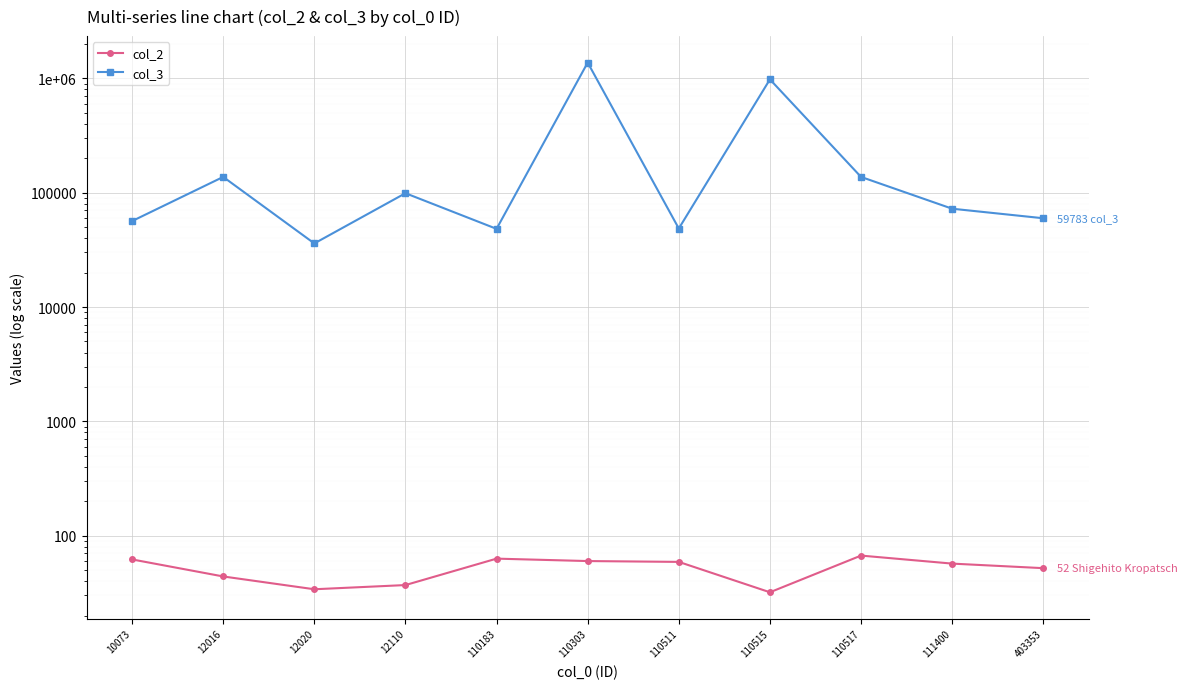

True or false: col_3 and col_2 cross at least once.

False